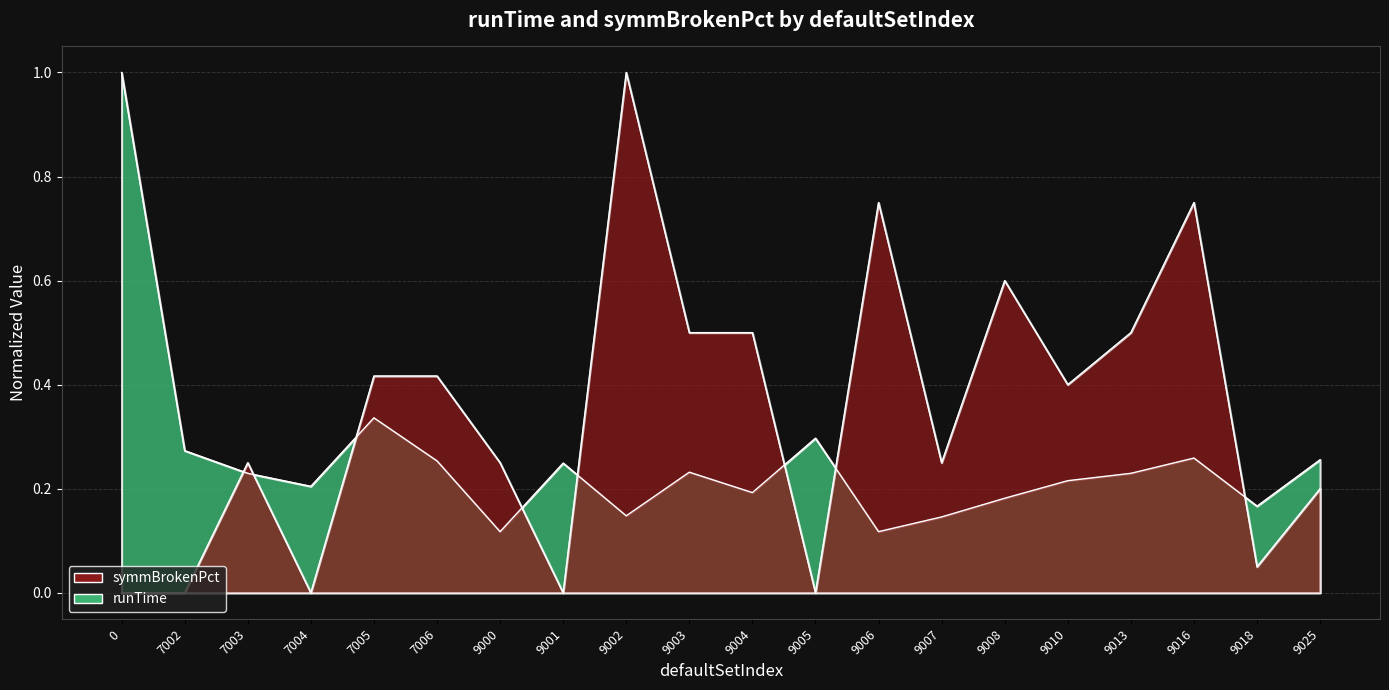

What is the sum of all runTime values?

5.1